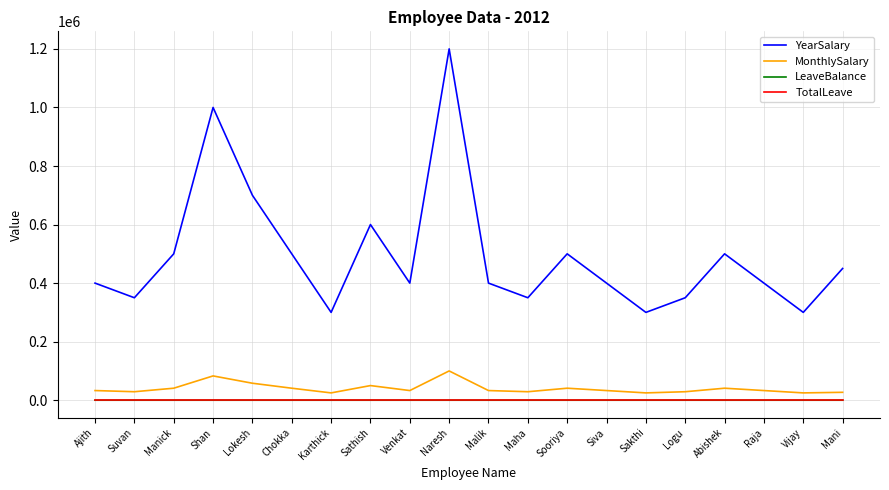

True or false: MonthlySalary and TotalLeave intersect in this chart.

False